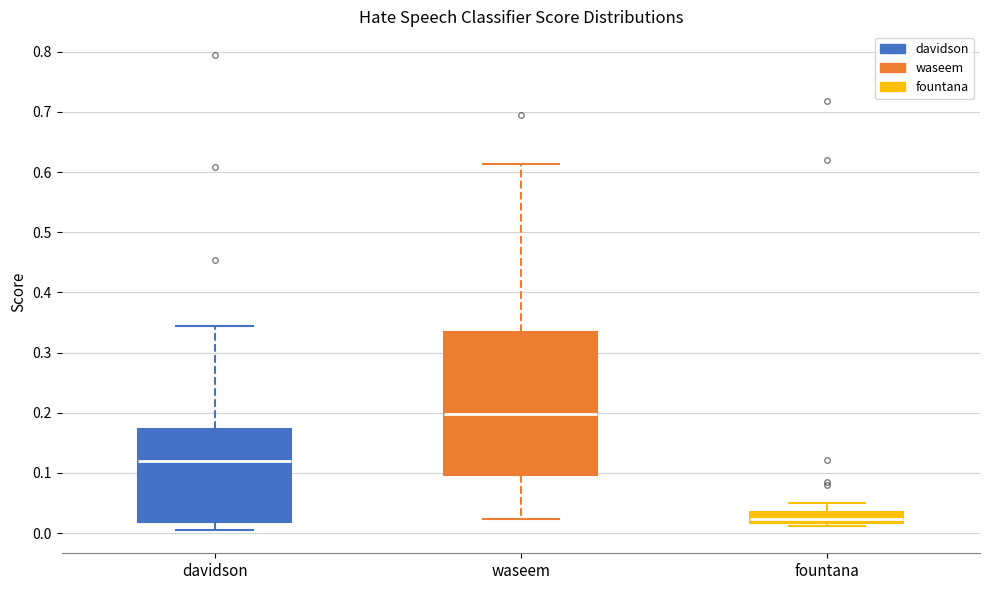

Which box has the highest median line?

waseem